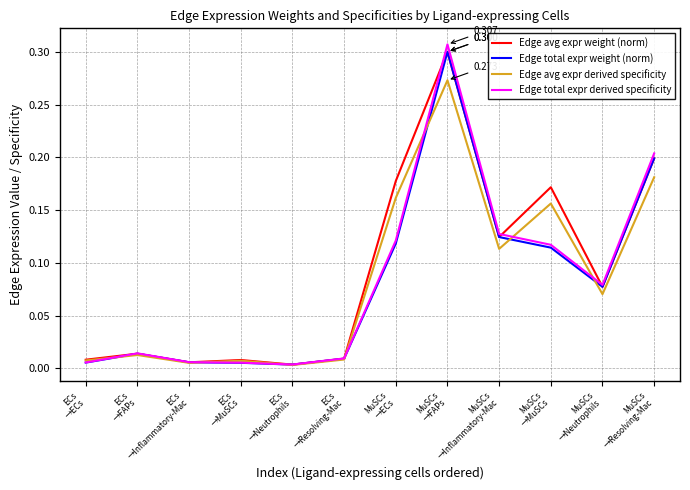

True or false: Edge avg expr weight (norm) has a value of 0.0 at ECs
→ECs.

True